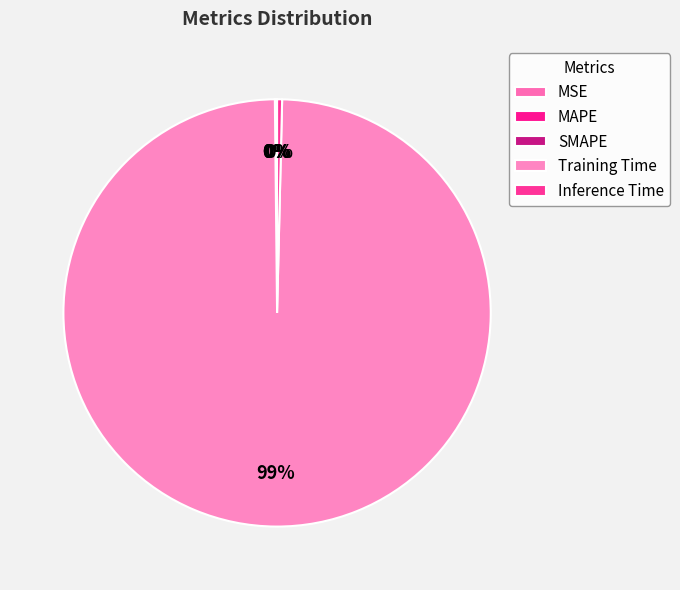

Which category has the biggest portion of the pie?

Training Time